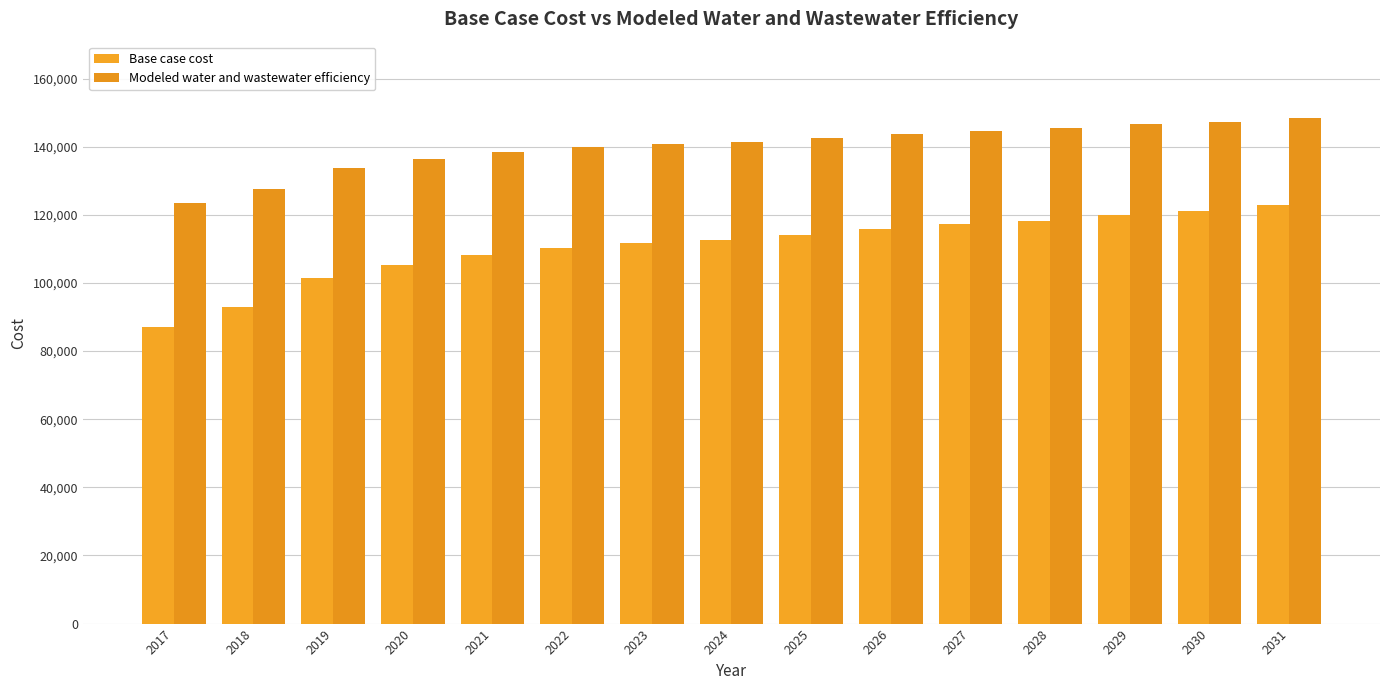

The value of Modeled water and wastewater efficiency at 2018 is 127570.1. True or false?

True